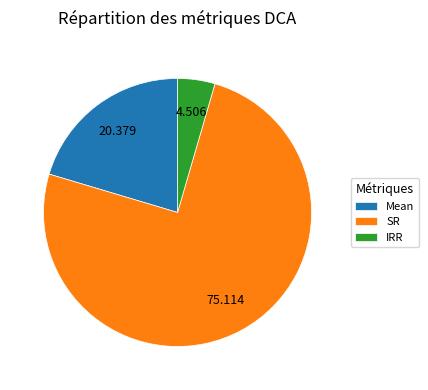

Rank the categories by value from highest to lowest.

SR, Mean, IRR